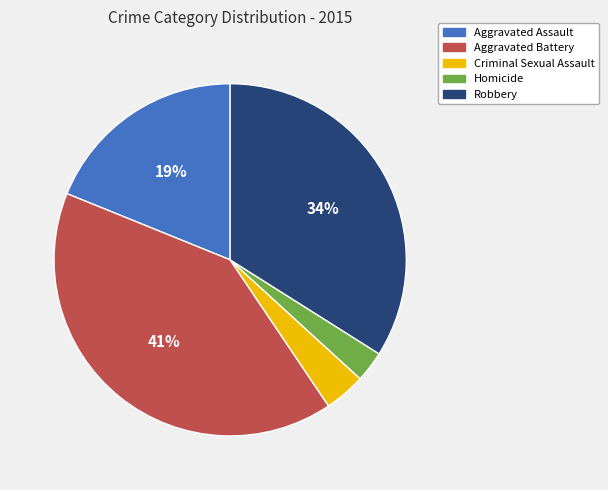

Do Aggravated Assault and Aggravated Battery together represent more than half of the pie?

Yes